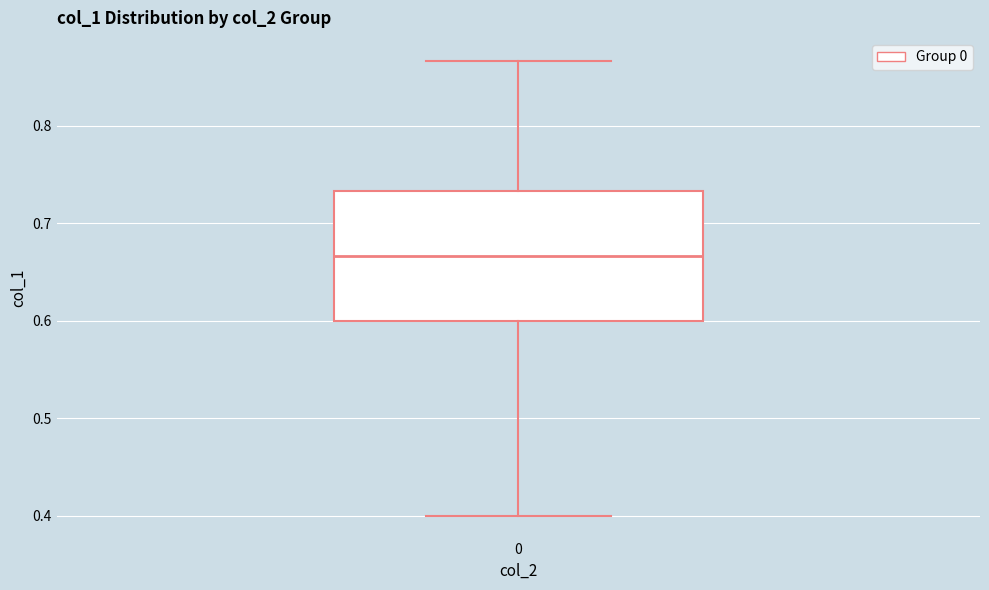

Transcribe this box plot: give where the median line is, the range the box spans, and where the two whiskers end, as read against the y-axis. The values are not printed on the chart, so give them approximately, as read against the axis.

median 0.67, box 0.60 to 0.73, whiskers 0.40 to 0.87